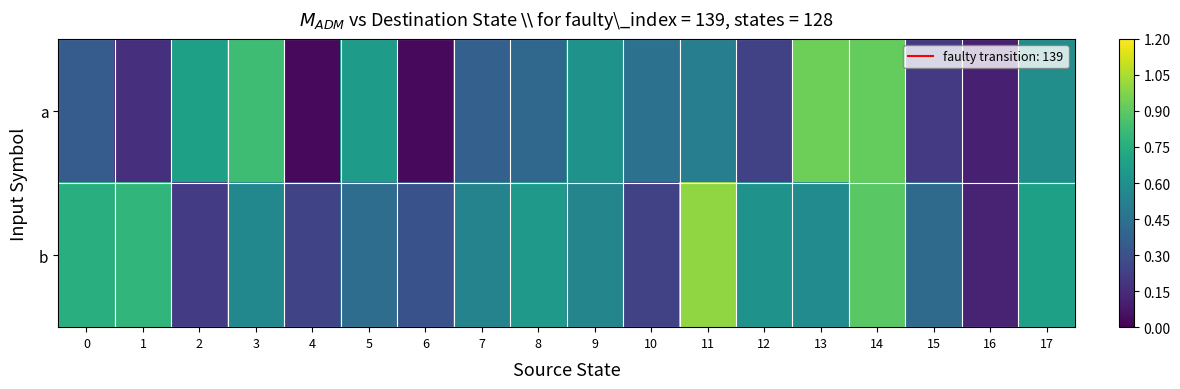

Rank the series at 6 from lowest to highest value.

a, b